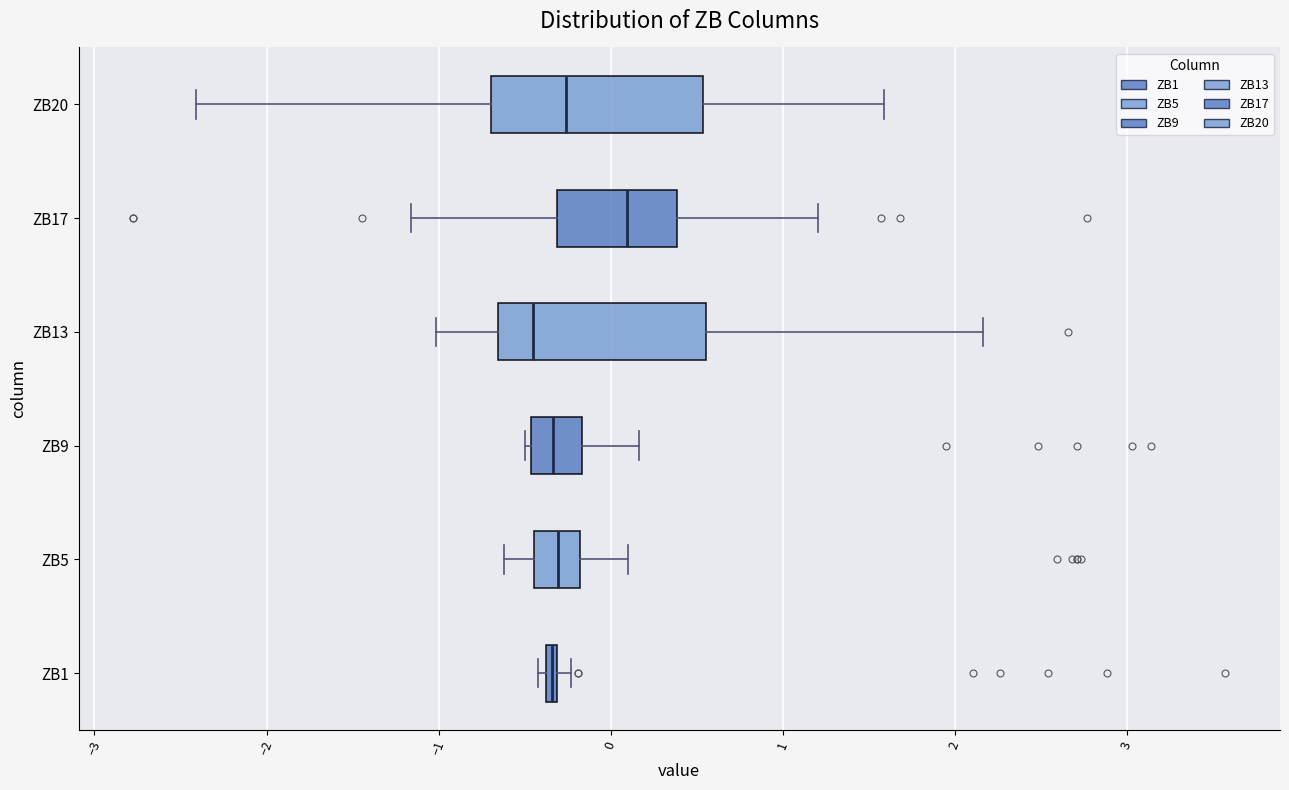

Which box's median line is the furthest to the left?

ZB13